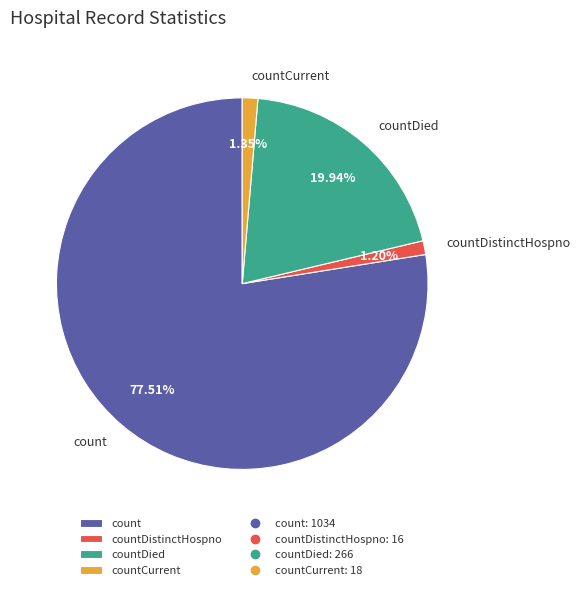

To the nearest percent, what is the combined percentage of countDied and countDistinctHospno?

21%